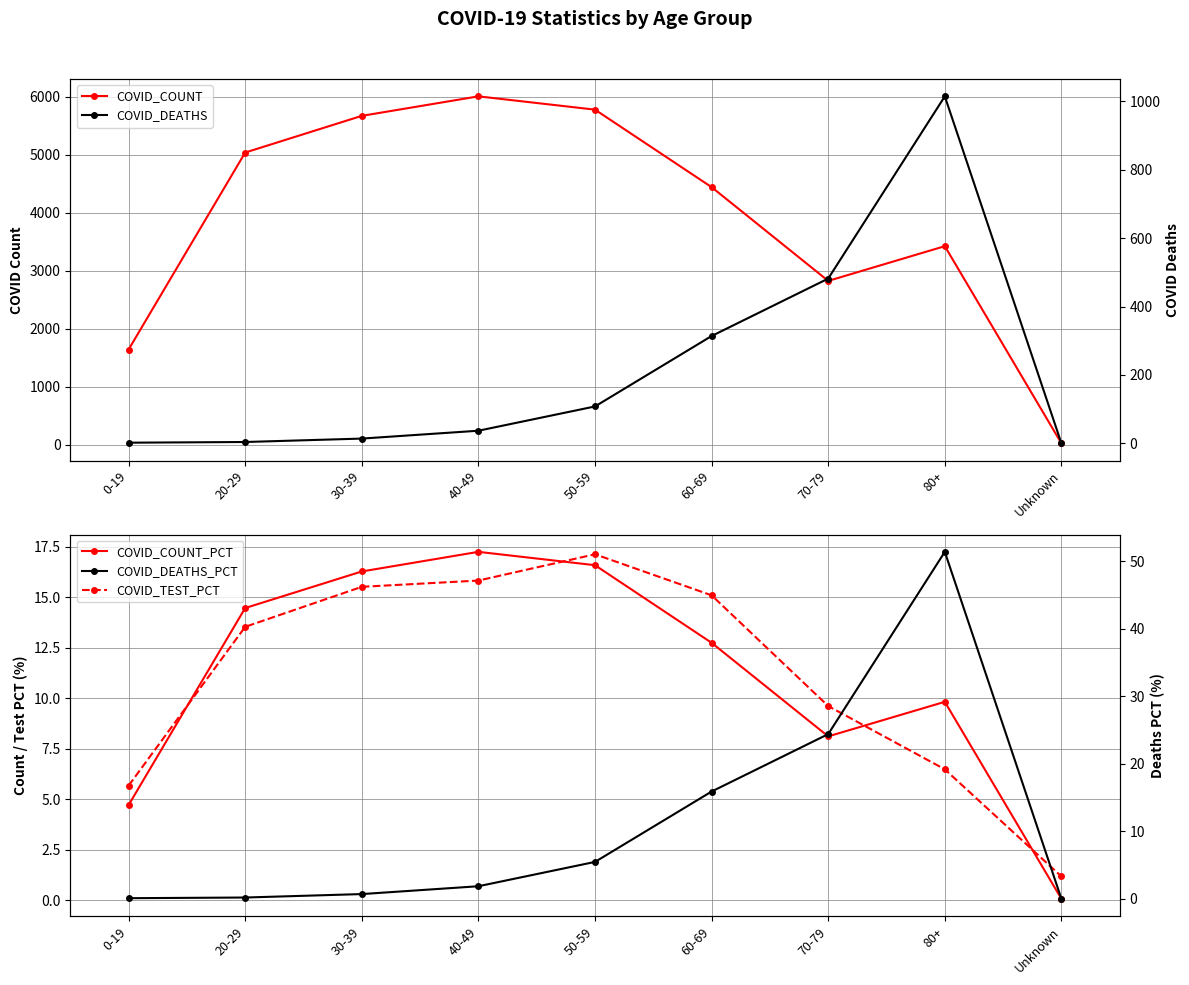

What are all the series names shown in the legend?

COVID_COUNT, COVID_COUNT_PCT, COVID_TEST_PCT, COVID_DEATHS, COVID_DEATHS_PCT